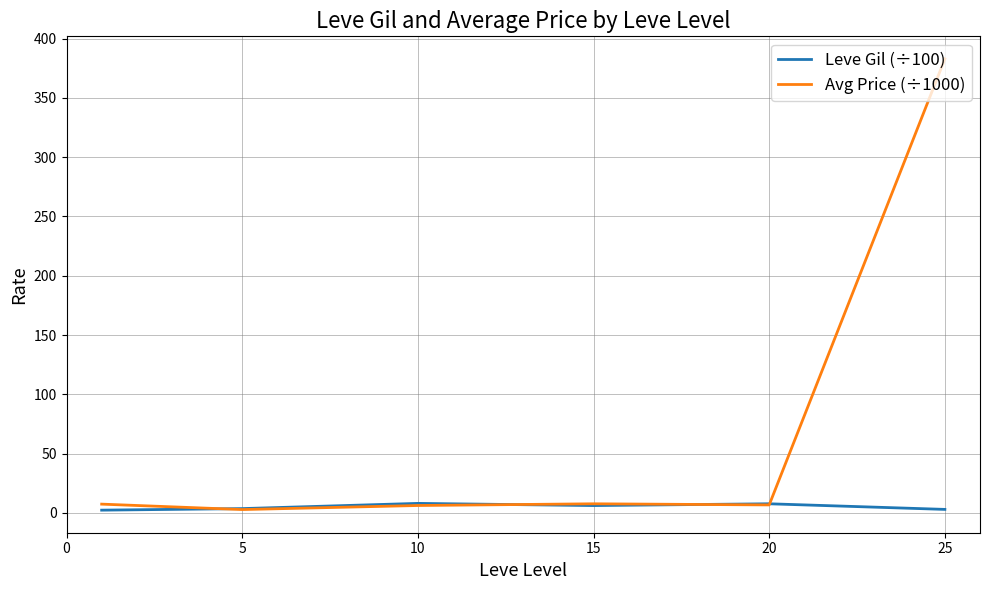

Which series has the largest total across all categories?

Avg Price (÷1000)